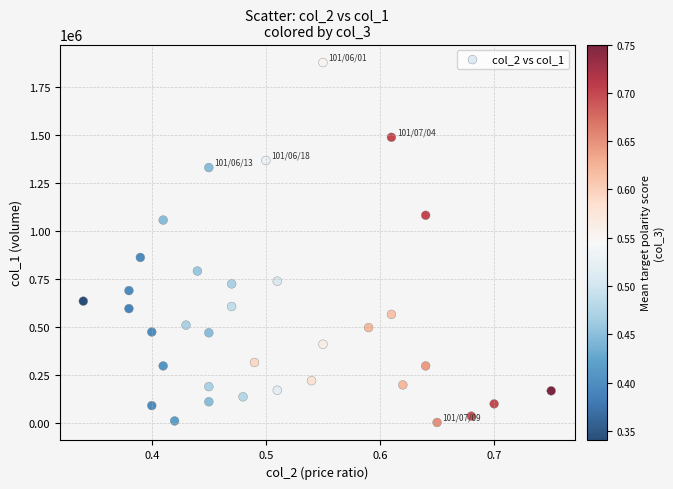

What Y value in the scatter plot is closest to 941000?

863000